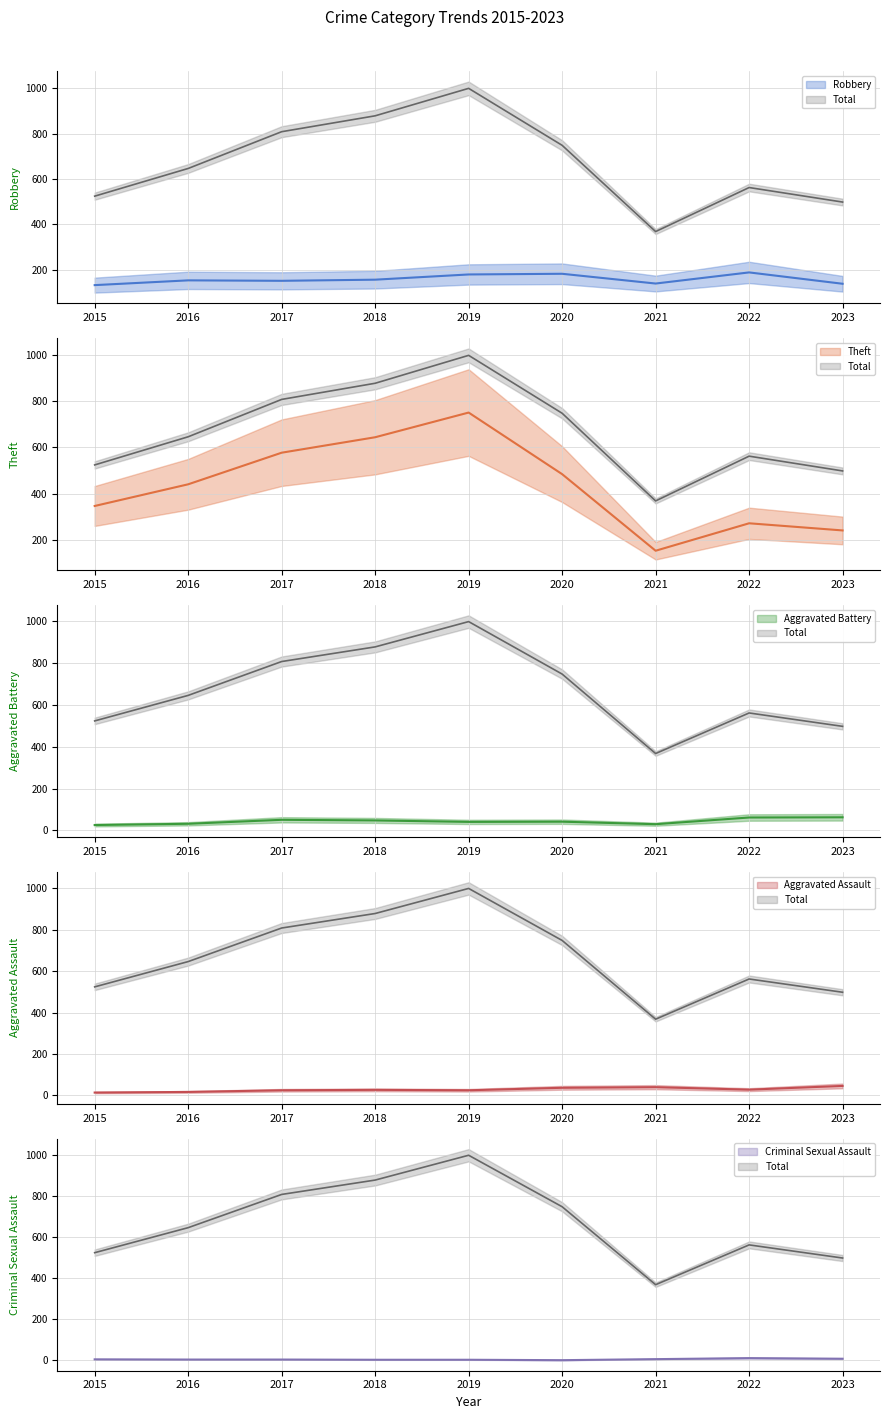

Reading right to left, transcribe all the data shown in this chart.

Robbery: 138	188	139	182	179	156	151	153	132
Theft: 240	271	152	484	751	644	577	440	346
Aggravated Battery: 63	62	30	42	41	48	51	32	26
Aggravated Assault: 46	28	40	37	25	27	25	17	14
Criminal Sexual Assault: 7	10	5	0	2	2	3	3	4
Total: 498	562	368	748	999	878	808	646	524